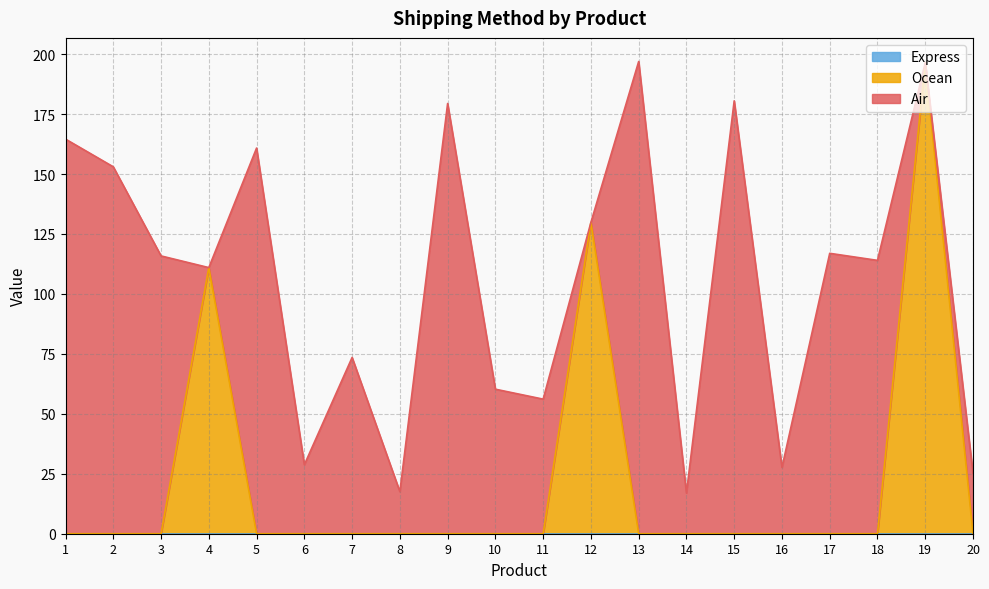

Which series has the largest range (max minus min)?

Air